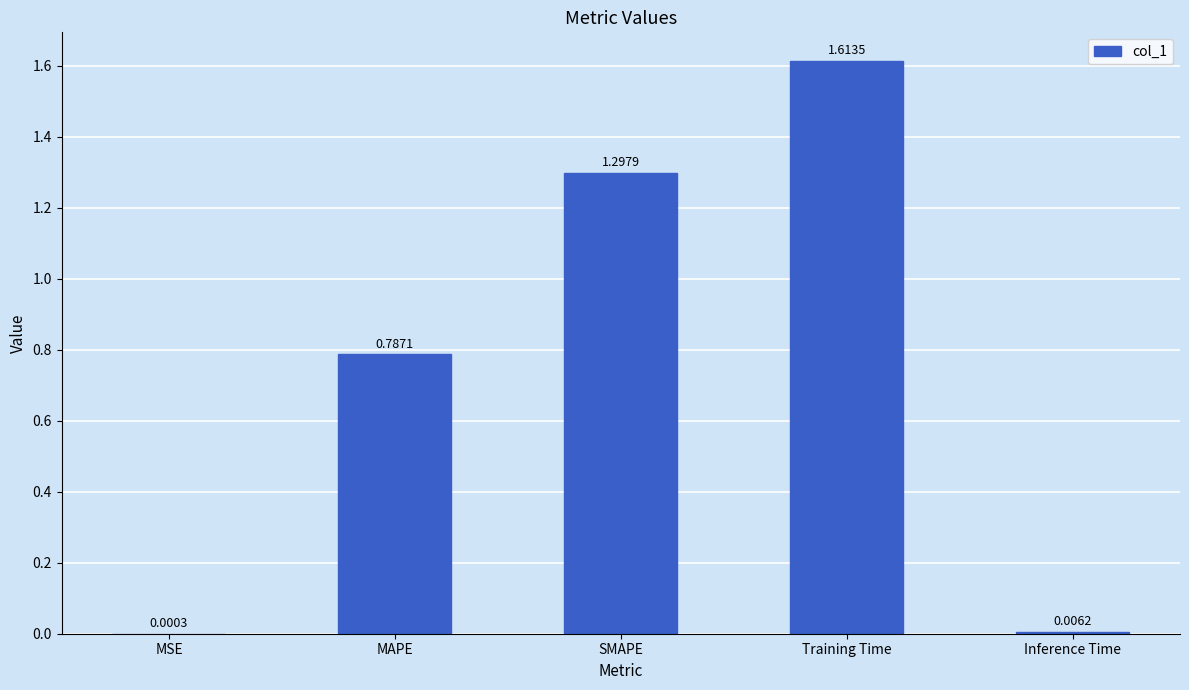

The value at SMAPE is 0.4. True or false?

False